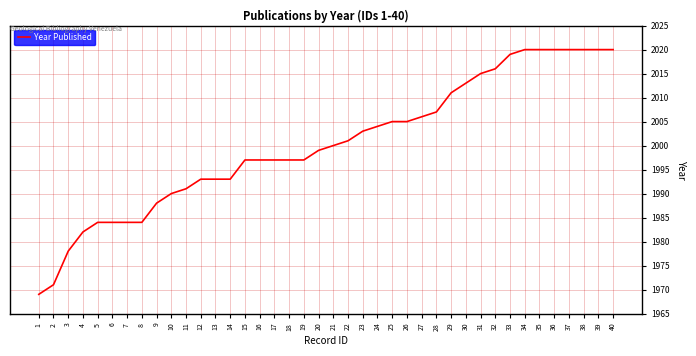

Which has a higher value, 22 or 9?

22